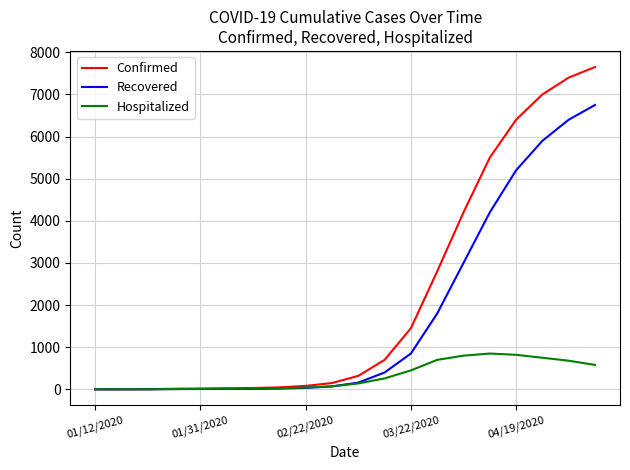

What is the highest value of the Confirmed series?

7650